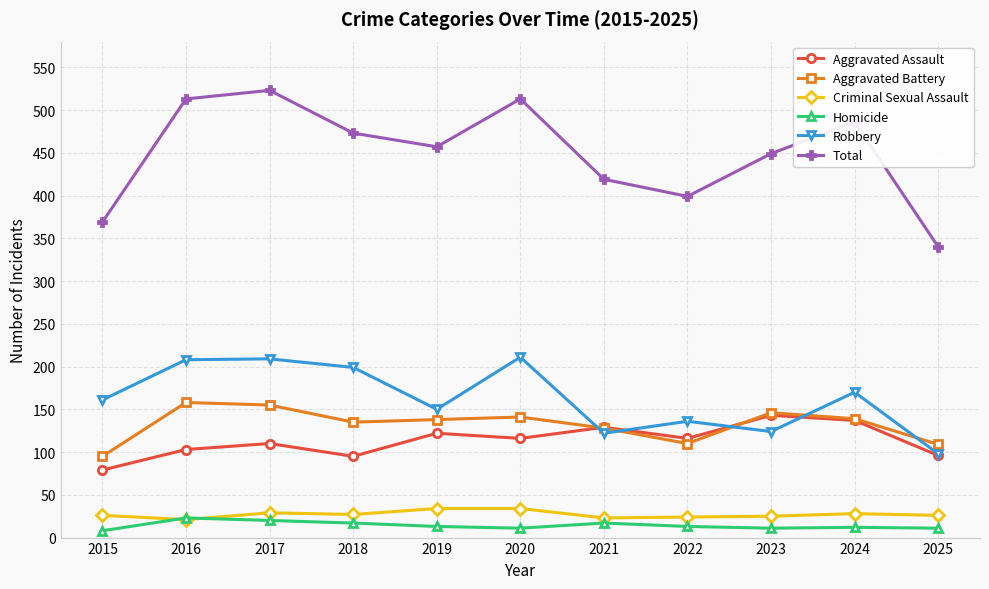

Does the chart display data point markers on the line(s)?

Yes